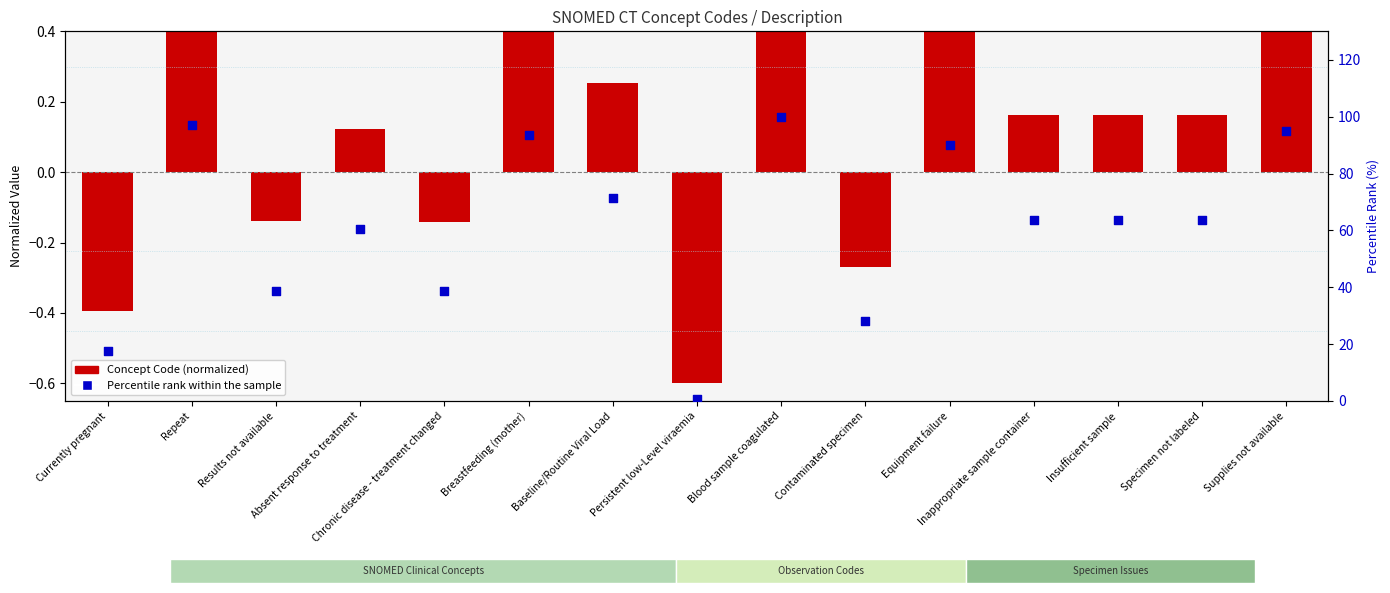

Which series reaches the minimum Y coordinate?

Concept Code (normalized)